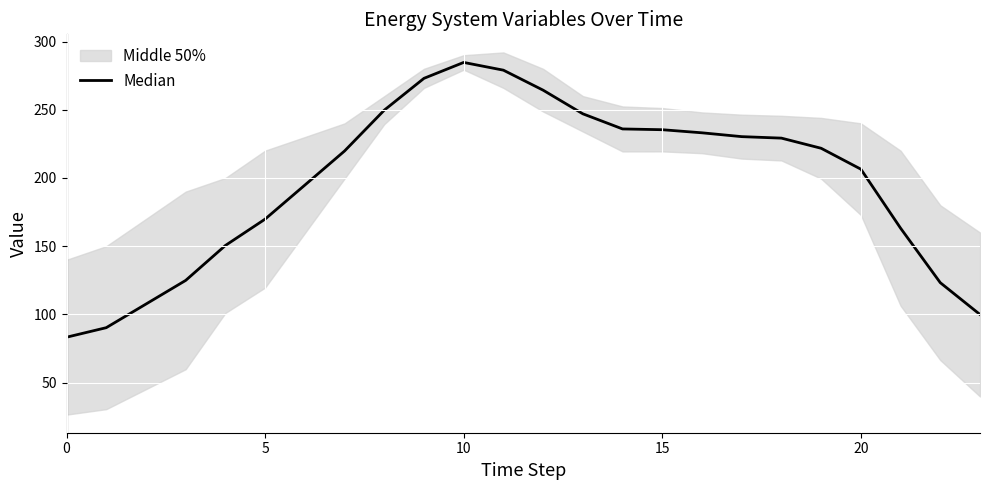

What is the greatest value displayed?

284.7